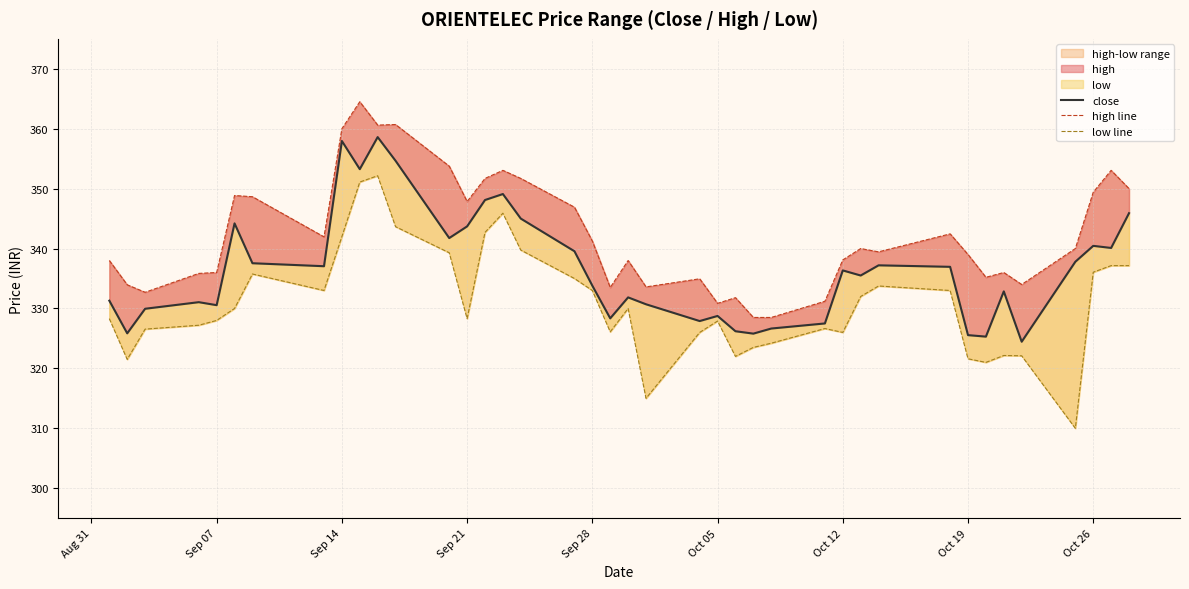

Rank the series by their average value, from highest to lowest.

high line, close, low line